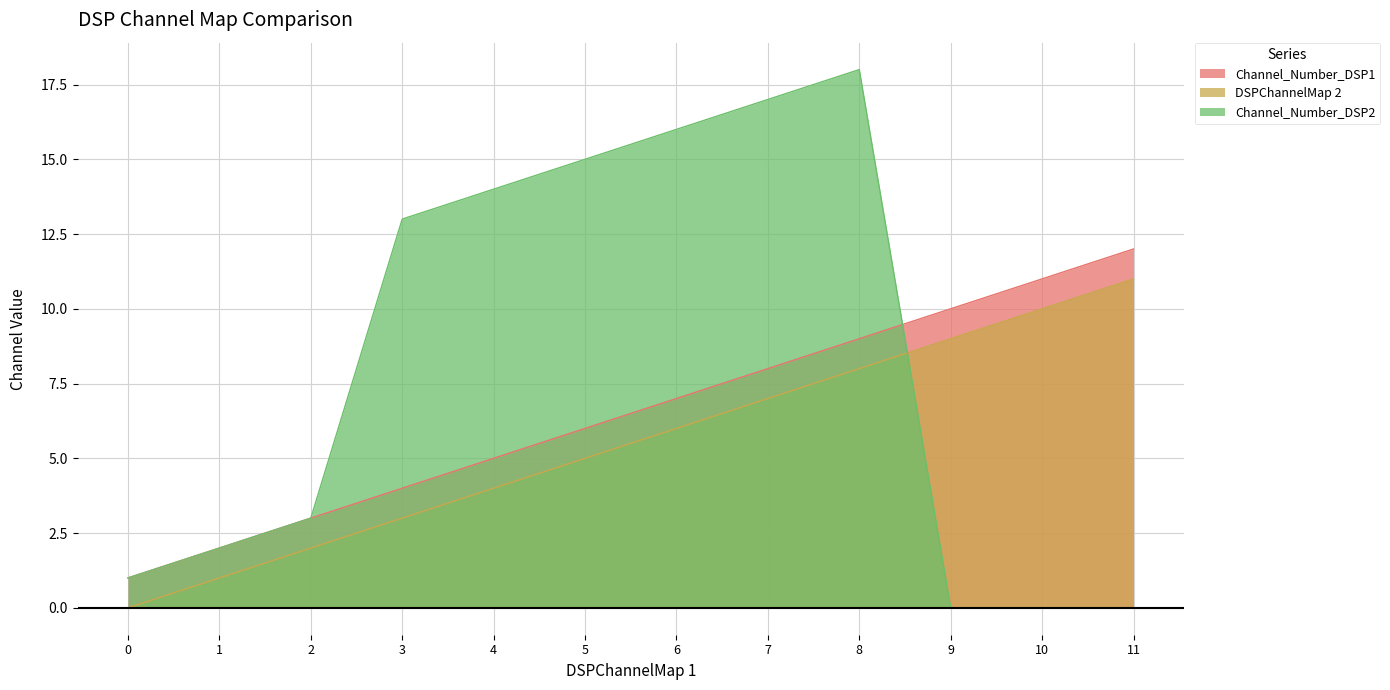

Which series has the largest total across all categories?

Channel_Number_DSP2